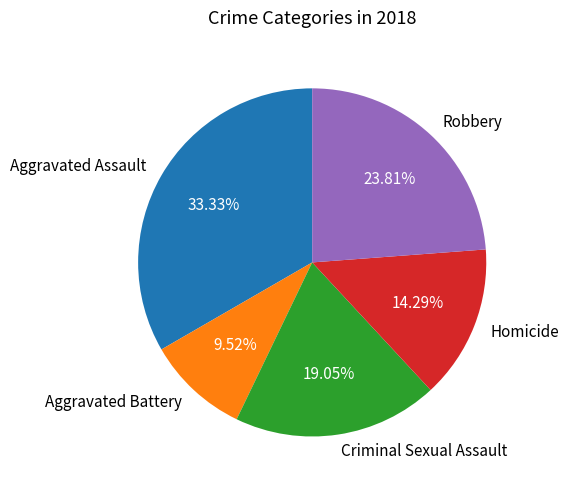

Is there a majority slice in this chart?

No